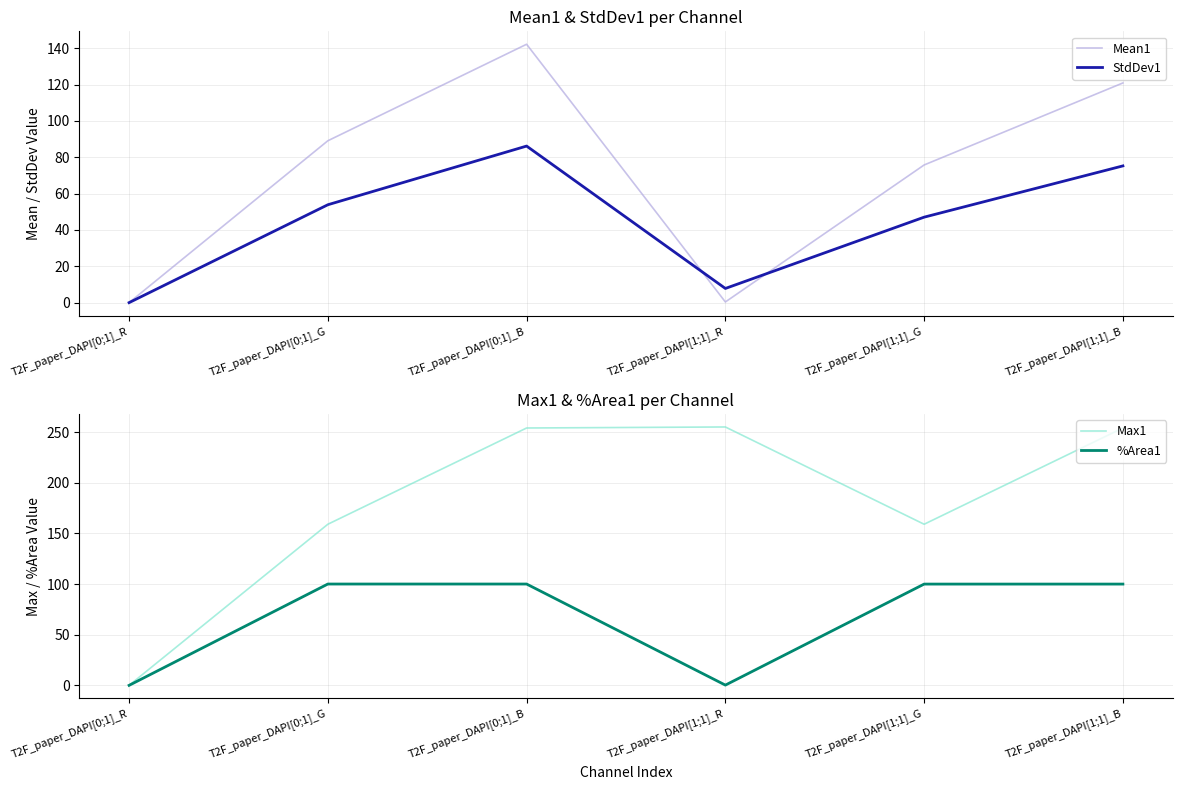

How many values in the StdDev1 series exceed 53?

3